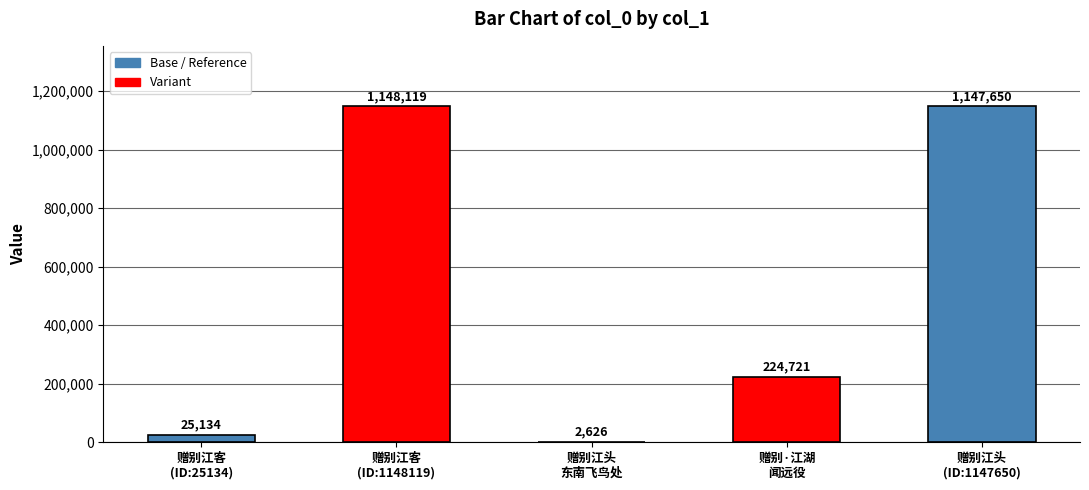

What is the sum of all values?

2548250